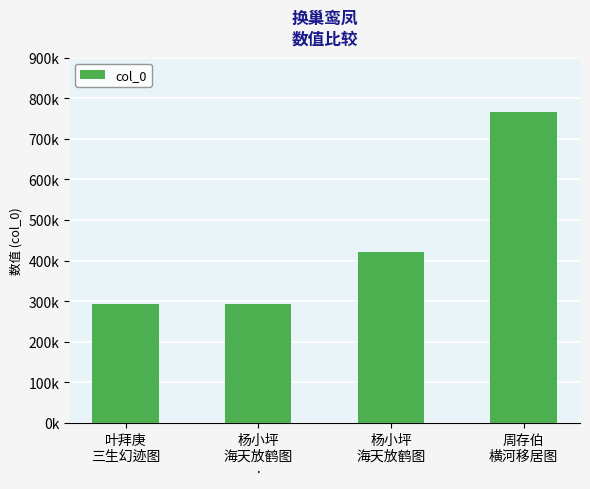

What is the difference between the values at 叶拜庚
三生幻迹图 and 杨小坪
海天放鹤图
·?

209